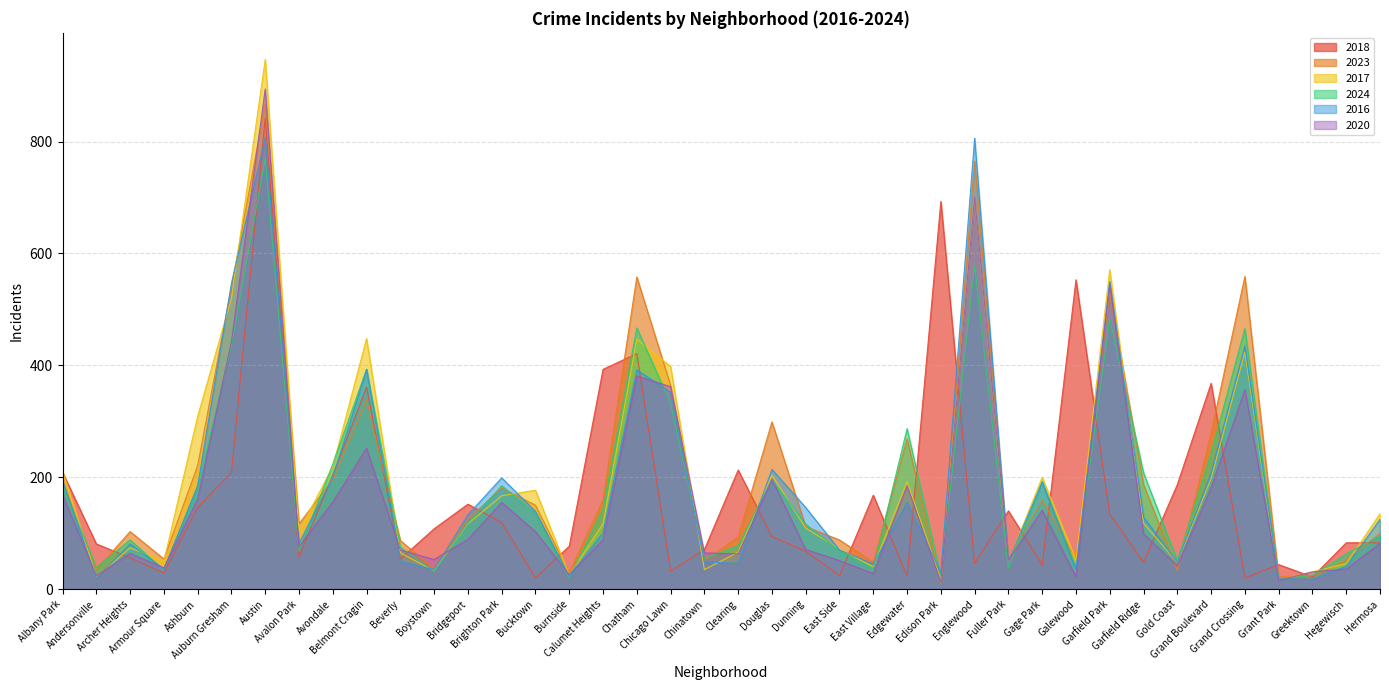

Is it true that 2023 equals 88 at East Side?

True